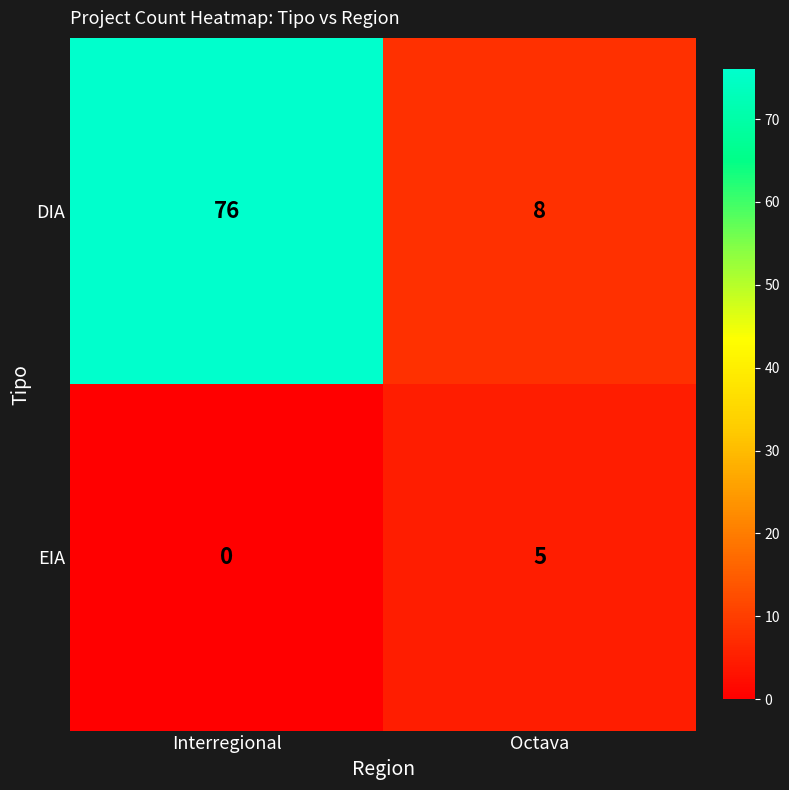

What is the difference between the highest and lowest values at Octava?

3